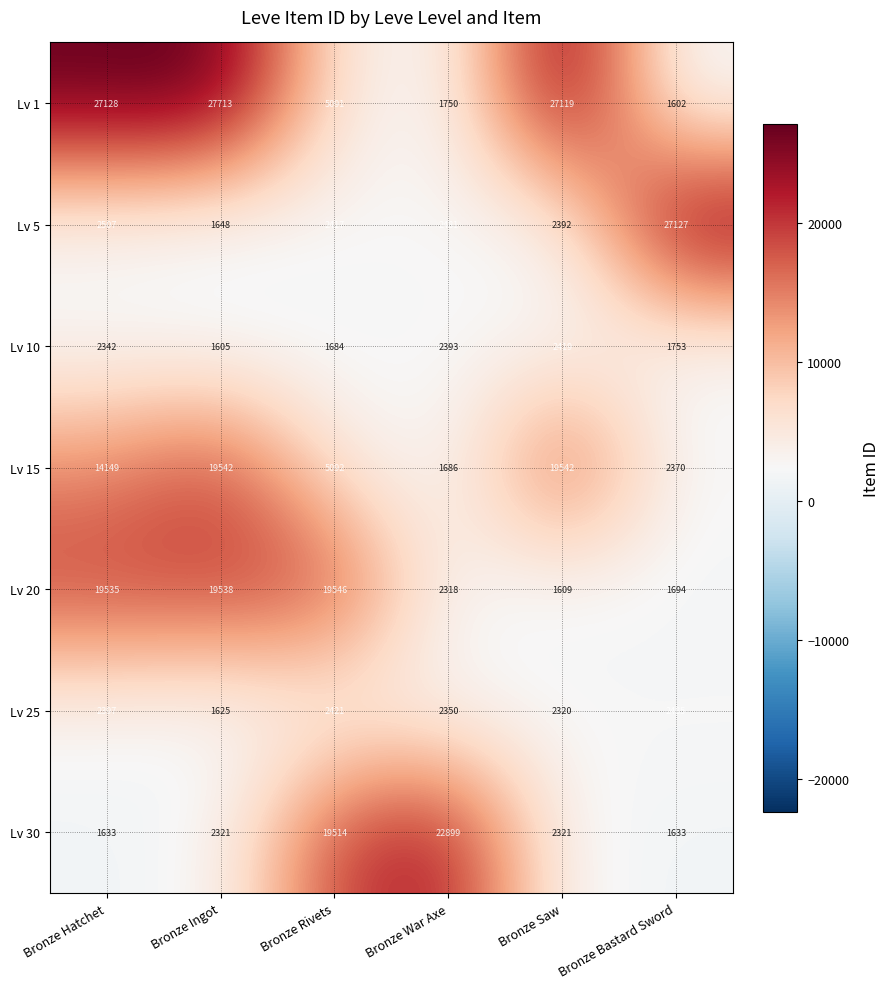

How many categories are shown in the chart?

6